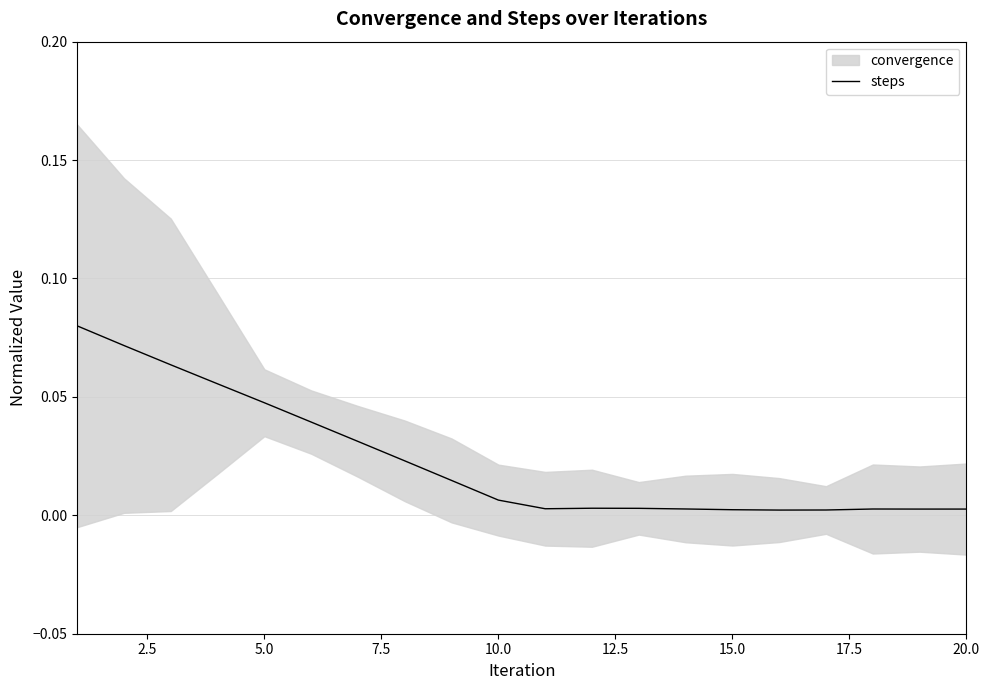

True or false: the data shows 0.0 at 20.0.

True